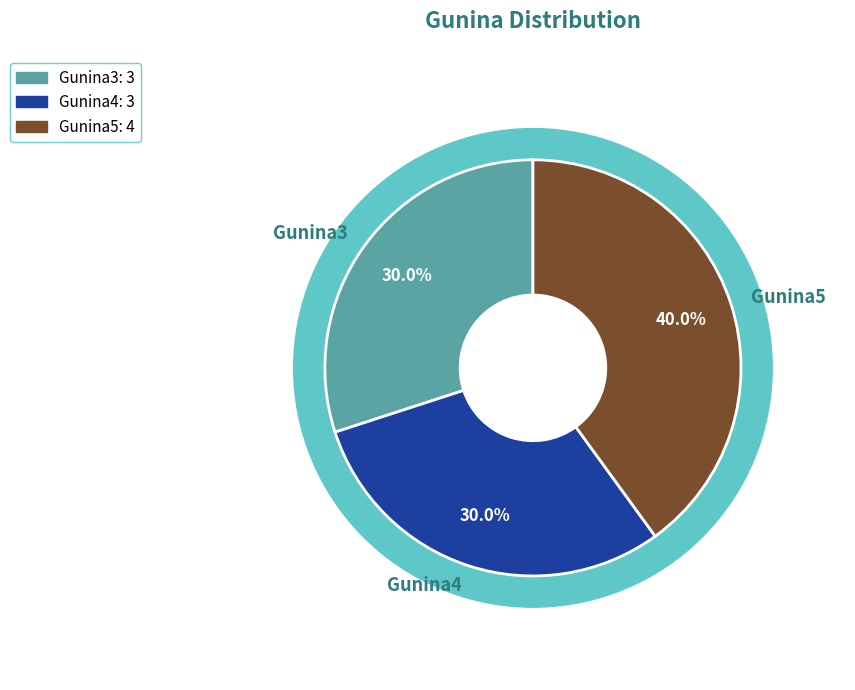

The Gunina5 slice represents 40% of the pie. True or false?

True